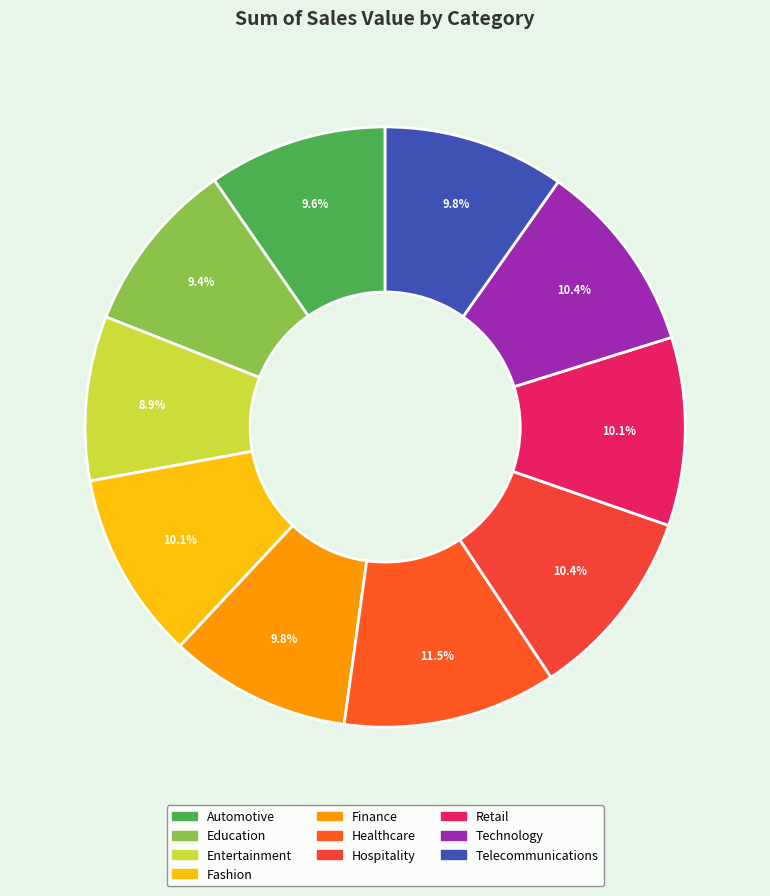

To the nearest percent, what is the difference between the Healthcare and Hospitality slice percentages?

1%